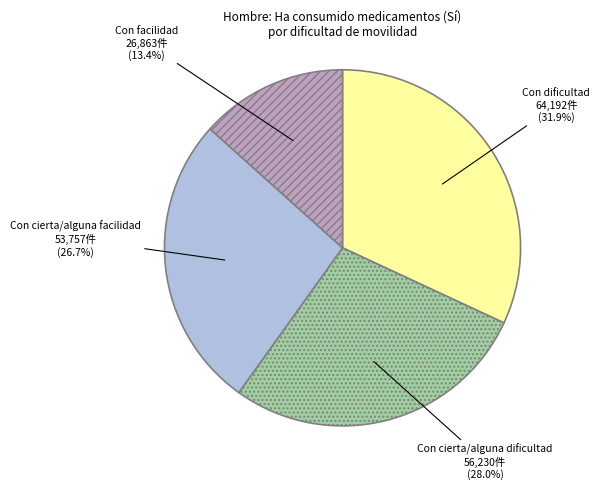

Is there a majority slice in this chart?

No